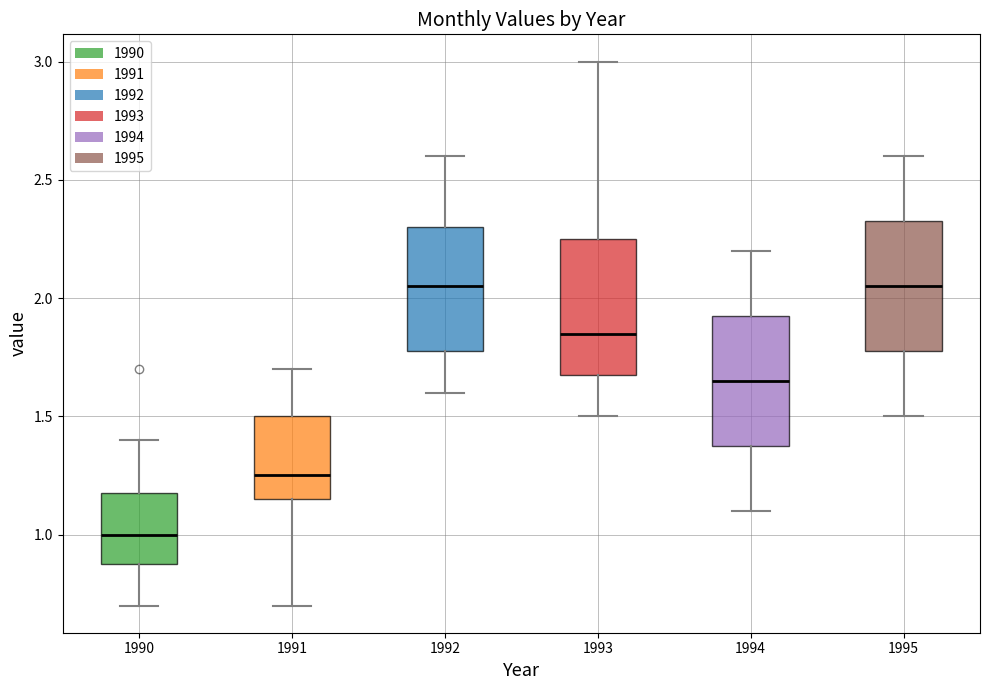

Reading left to right, read every box against the y-axis: the position of its median line, the range the box covers, and the ends of its whiskers. The values are not printed on the chart, so give them approximately, as read against the axis.

1990: median 1.00, box 0.90 to 1.20, whiskers 0.70 to 1.40
1991: median 1.25, box 1.15 to 1.50, whiskers 0.70 to 1.70
1992: median 2.05, box 1.80 to 2.30, whiskers 1.60 to 2.60
1993: median 1.85, box 1.70 to 2.25, whiskers 1.50 to 3.00
1994: median 1.65, box 1.40 to 1.95, whiskers 1.10 to 2.20
1995: median 2.05, box 1.80 to 2.35, whiskers 1.50 to 2.60